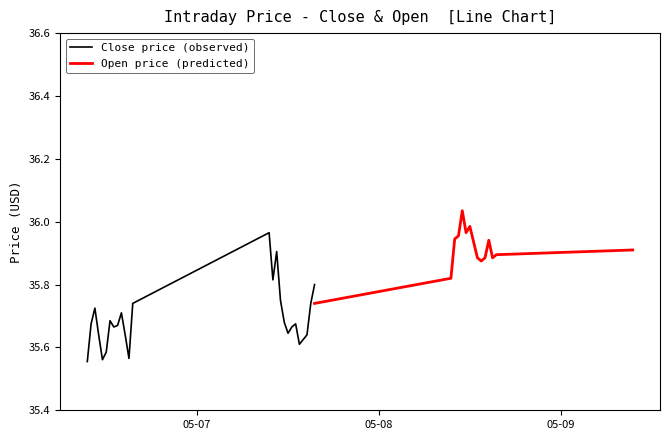

What position from the left is 2024-05-08 13:00:00?

34